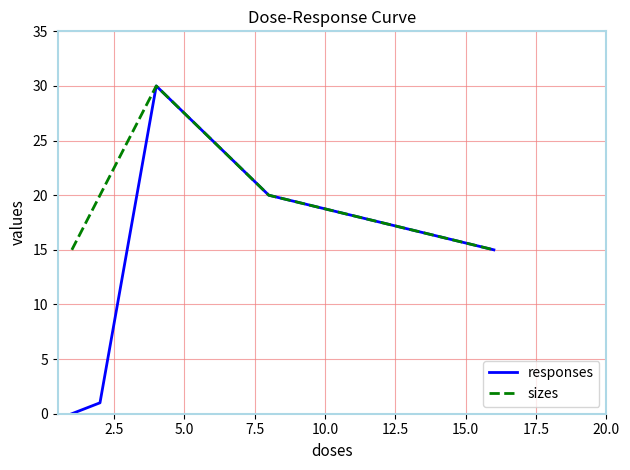

Which series has the largest total across all categories?

sizes